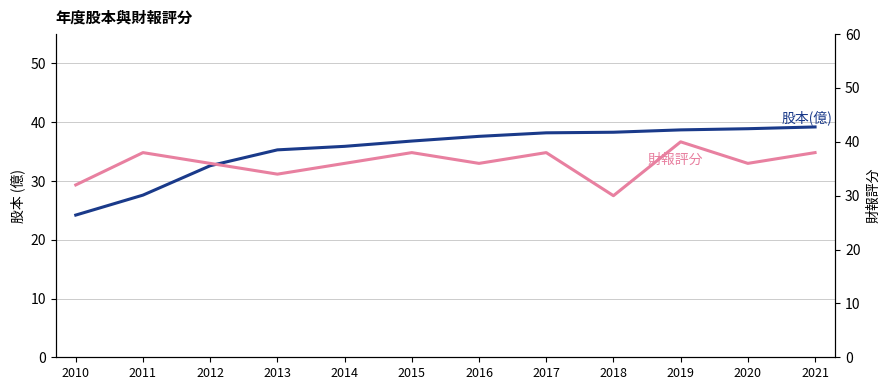

Reading right to left, extract all data points from this chart.

股本(億): 2021=39.2	2020=38.9	2019=38.7	2018=38.3	2017=38.2	2016=37.6	2015=36.8	2014=35.9	2013=35.3	2012=32.6	2011=27.6	2010=24.2
財報評分: 2021=38.0	2020=36.0	2019=40.0	2018=30.0	2017=38.0	2016=36.0	2015=38.0	2014=36.0	2013=34.0	2012=36.0	2011=38.0	2010=32.0